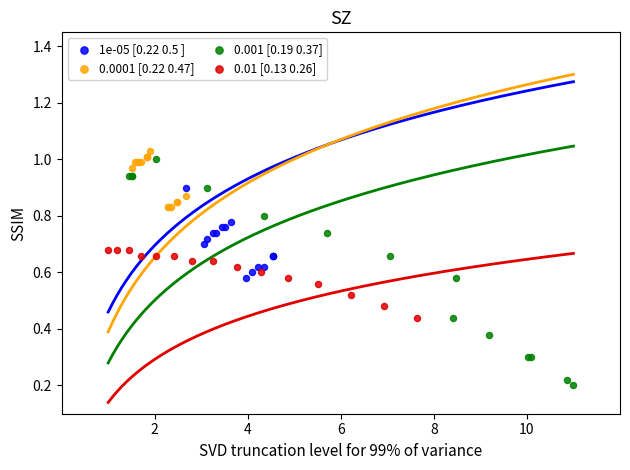

What are all the series names shown in the legend?

1e-05 [0.22 0.5 ], 0.0001 [0.22 0.47], 0.001 [0.19 0.37], 0.01 [0.13 0.26]